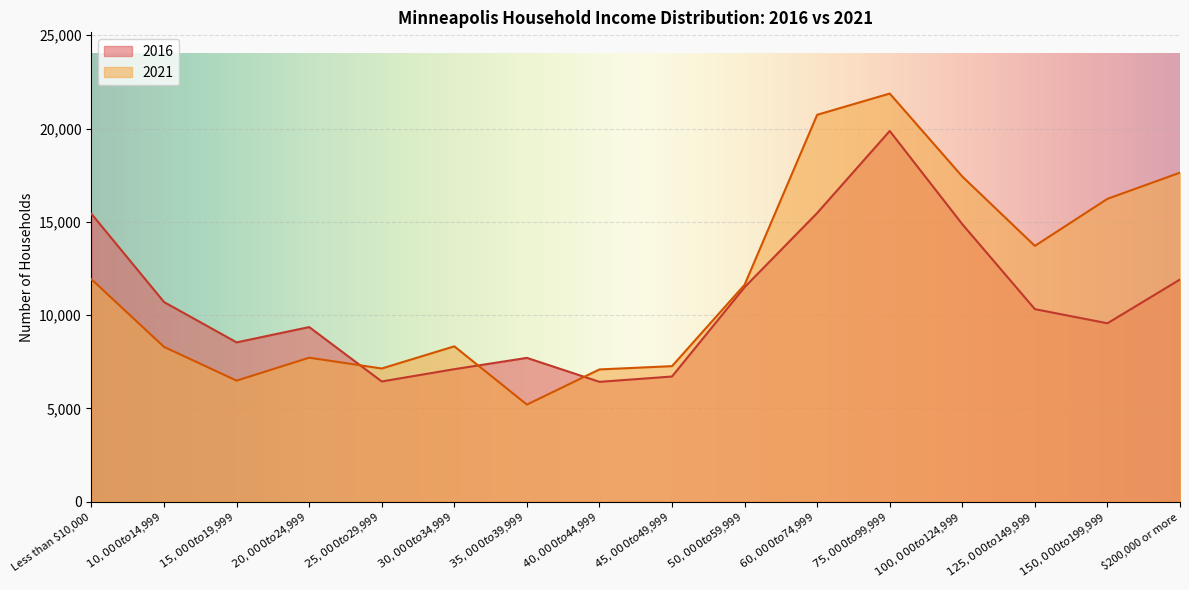

How many lines are shown in the chart?

2